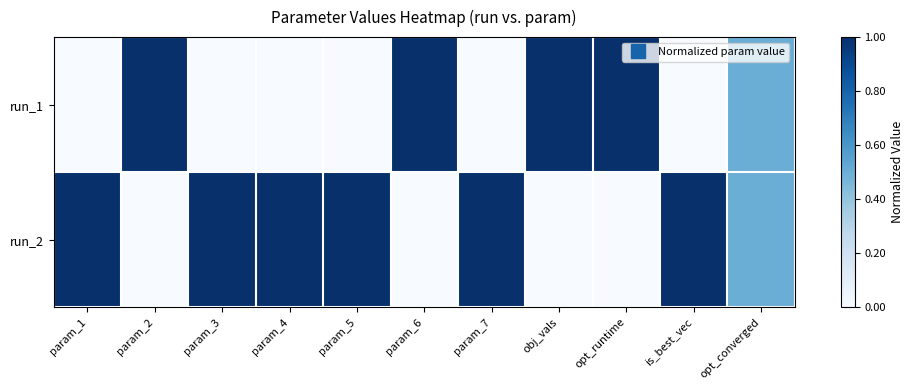

Reading left to right, what are all the values shown in this chart?

run_1: param_1=0.0	param_2=1.0	param_3=0.0	param_4=0.0	param_5=0.0	param_6=1.0	param_7=0.0	obj_vals=1.0	opt_runtime=1.0	is_best_vec=0.0	opt_converged=0.5
run_2: param_1=1.0	param_2=0.0	param_3=1.0	param_4=1.0	param_5=1.0	param_6=0.0	param_7=1.0	obj_vals=0.0	opt_runtime=0.0	is_best_vec=1.0	opt_converged=0.5